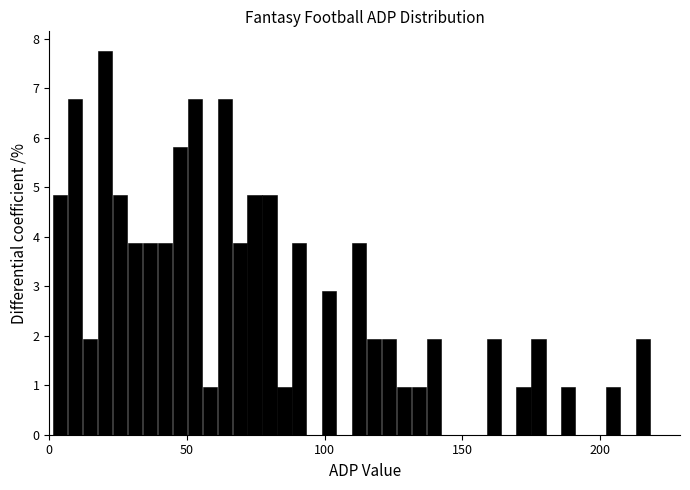

Around what value on the x-axis is the tallest bar? Give the approximate position of its centre, as read against the axis.

20